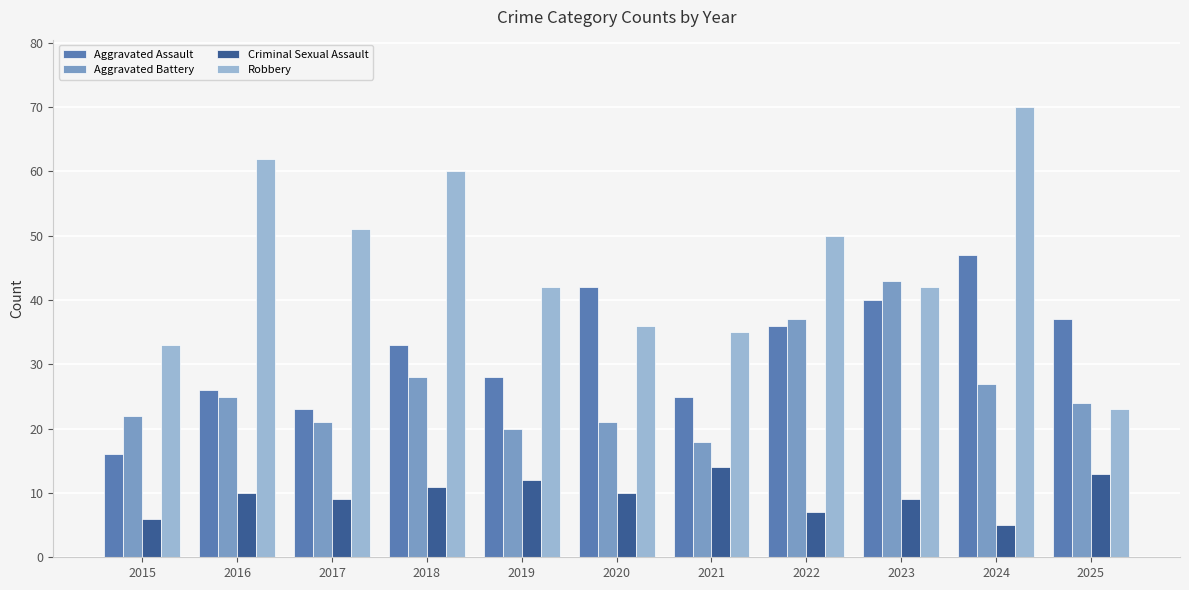

Reading left to right, what are all the values shown in this chart?

Aggravated Assault: 2015=16	2016=26	2017=23	2018=33	2019=28	2020=42	2021=25	2022=36	2023=40	2024=47	2025=37
Aggravated Battery: 2015=22	2016=25	2017=21	2018=28	2019=20	2020=21	2021=18	2022=37	2023=43	2024=27	2025=24
Criminal Sexual Assault: 2015=6	2016=10	2017=9	2018=11	2019=12	2020=10	2021=14	2022=7	2023=9	2024=5	2025=13
Robbery: 2015=33	2016=62	2017=51	2018=60	2019=42	2020=36	2021=35	2022=50	2023=42	2024=70	2025=23